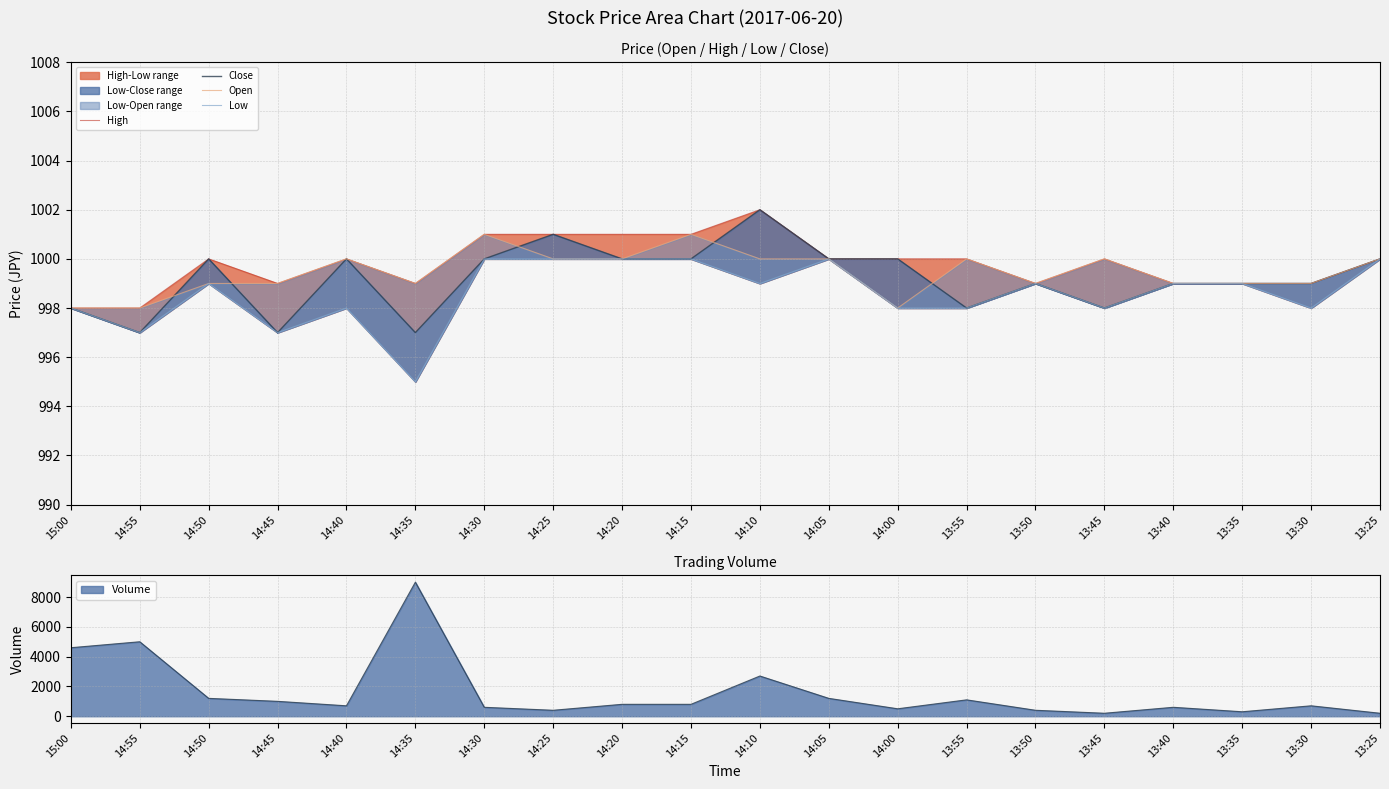

What is the maximum value for Close?

1002